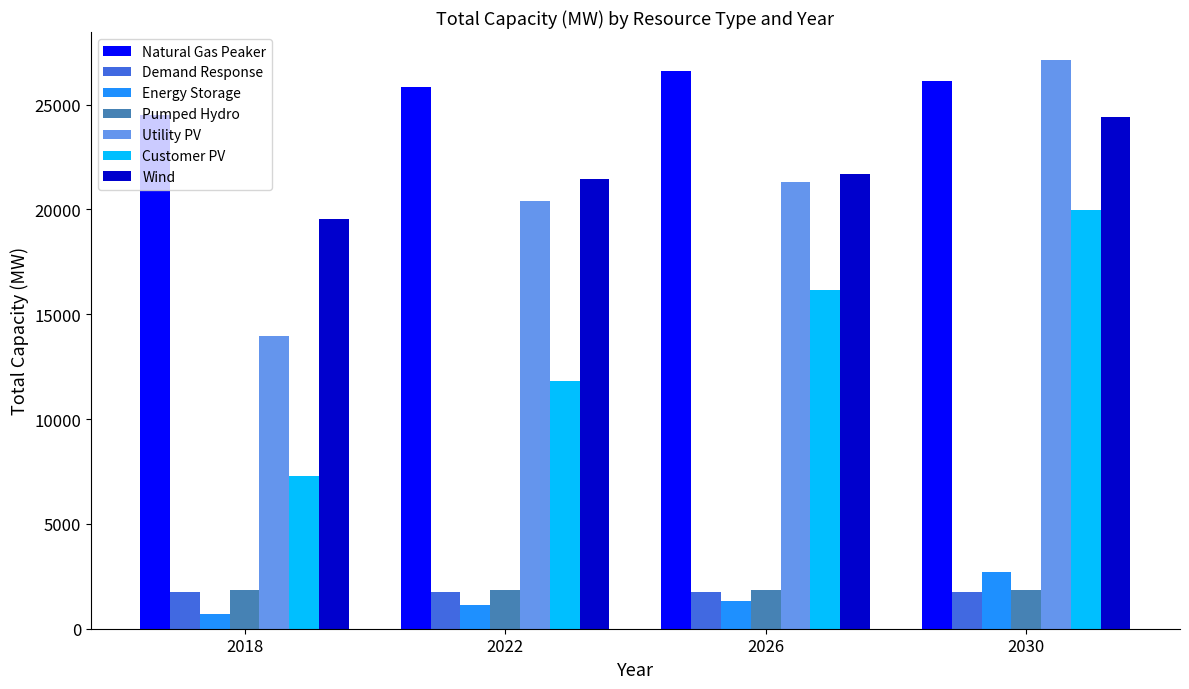

Is it true that Energy Storage equals 1325.0 at 2026?

True